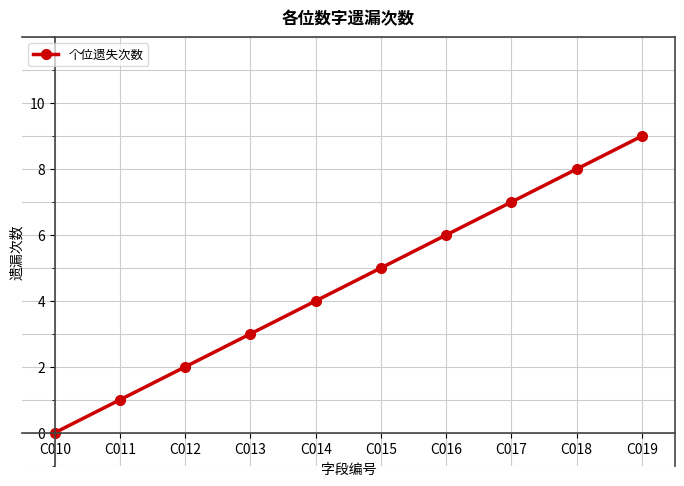

What is the greatest value displayed?

9